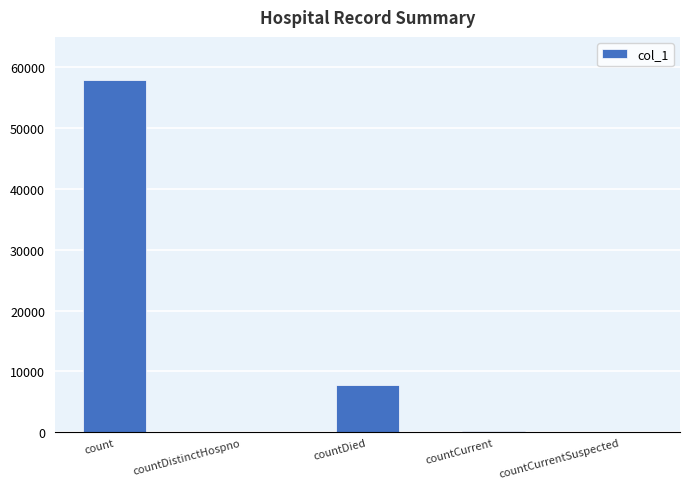

Where is the data nearest to the value 28935?

countDied